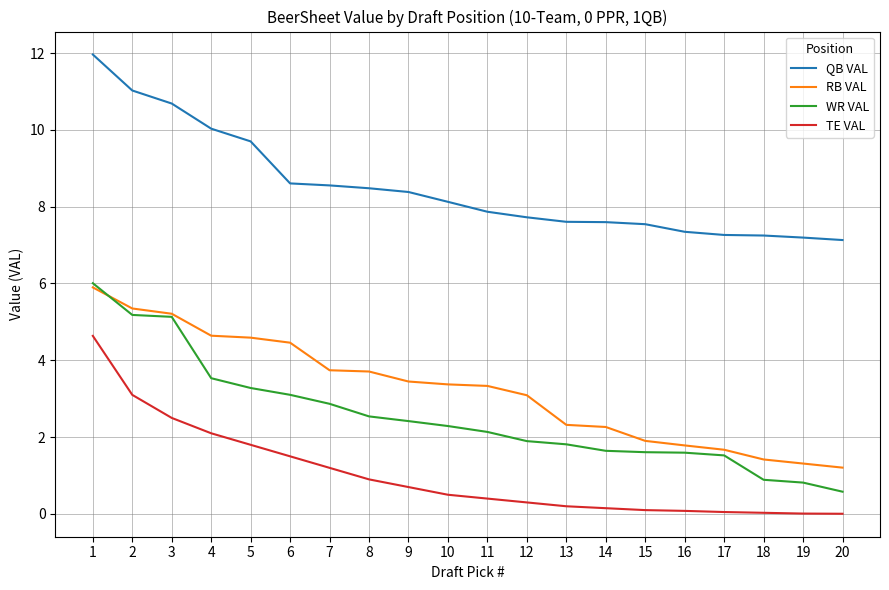

Where does the WR VAL series first go above 2?

1